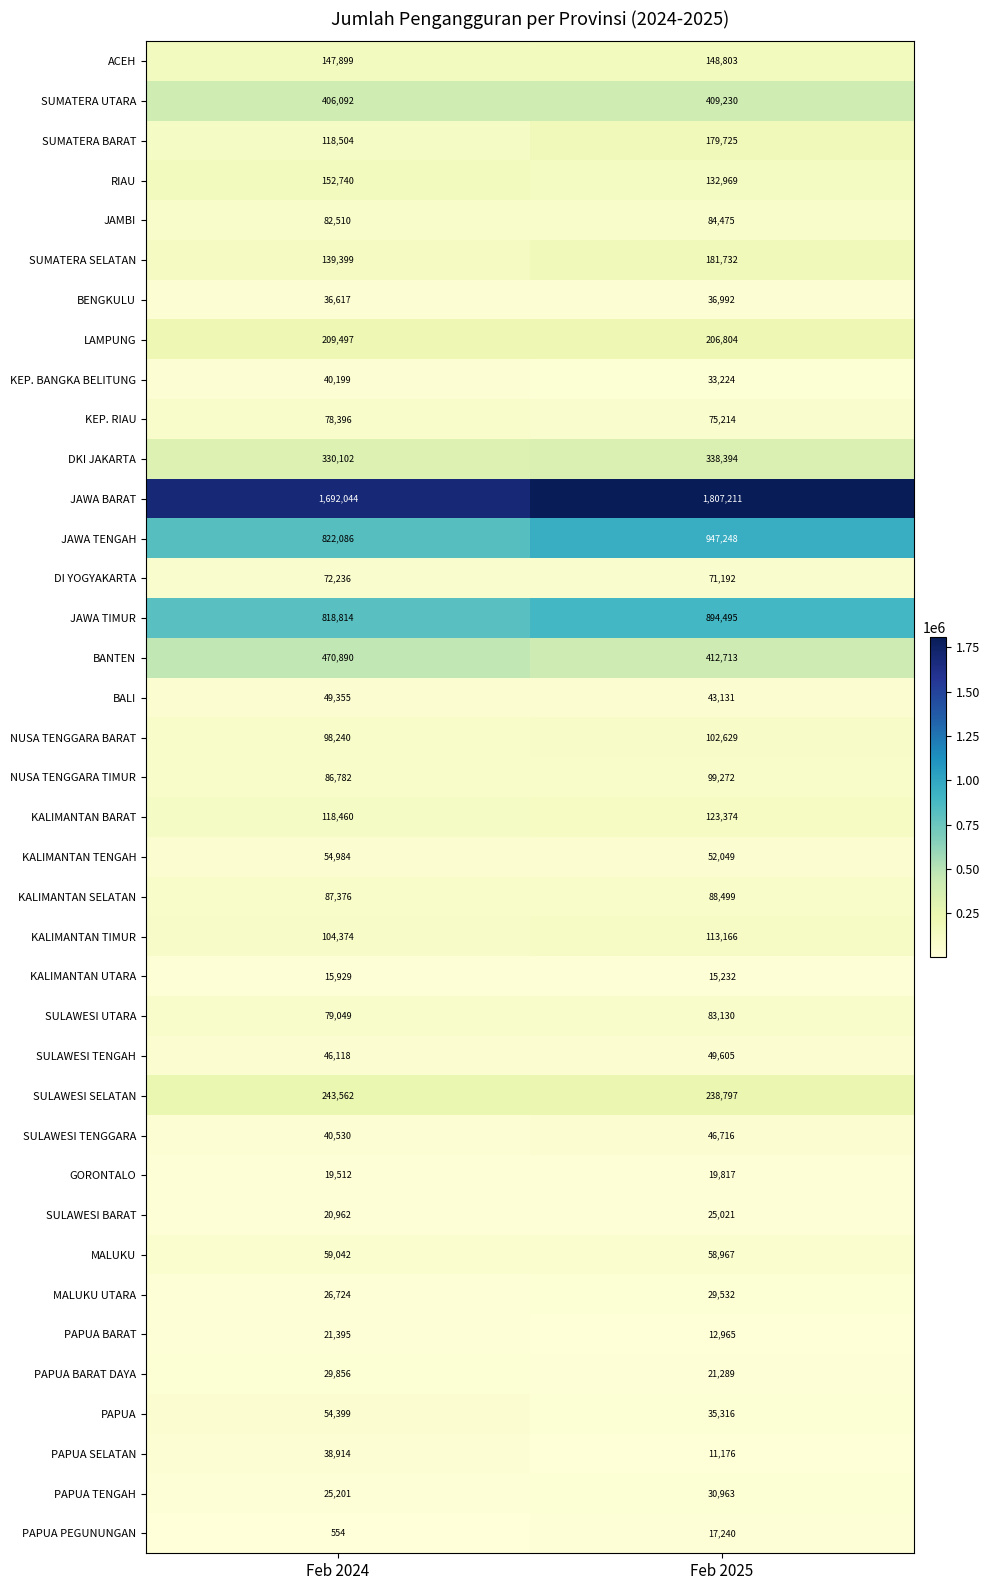

The value of KEP. RIAU at Feb 2024 is 110649. True or false?

False